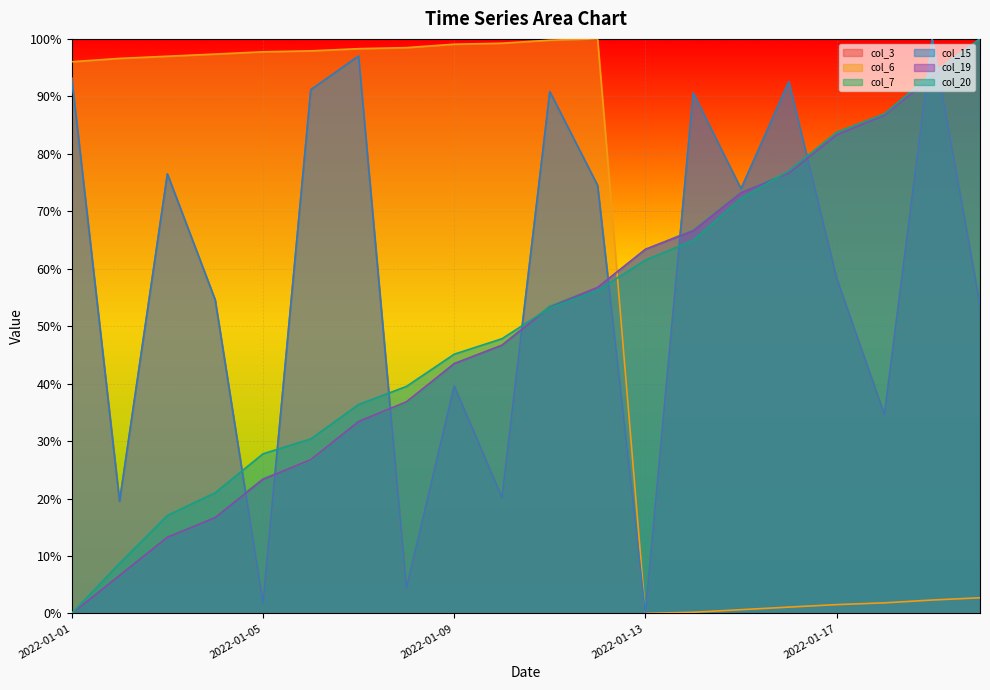

Count the number of categories in the chart.

20